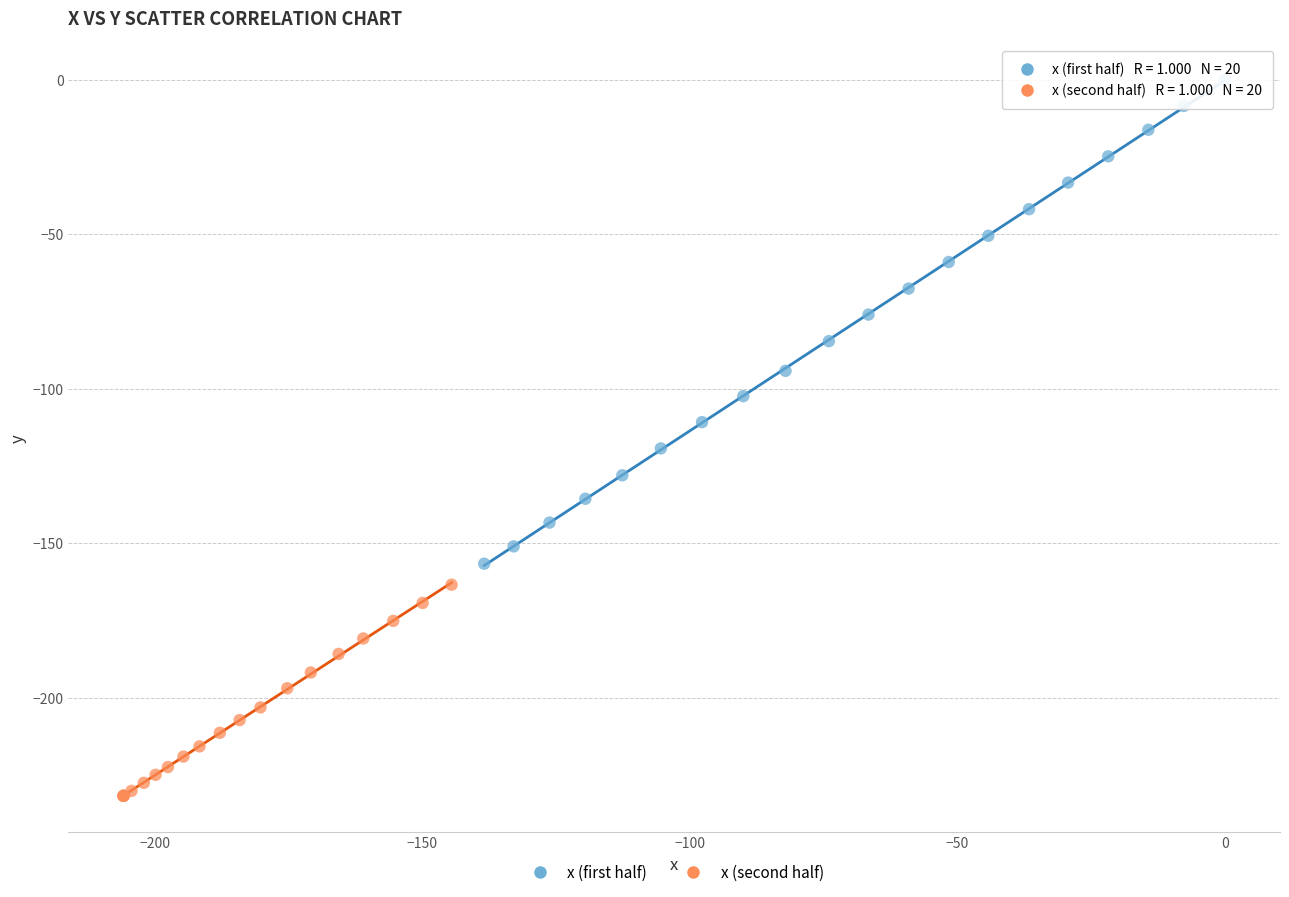

What are all the series names shown in the legend?

x (first half), x (second half)